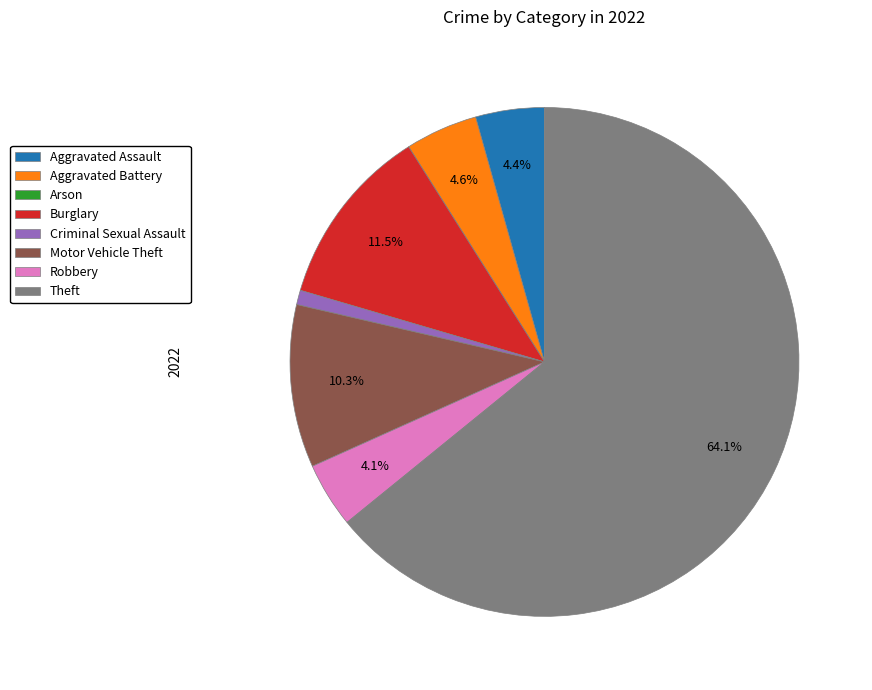

Combined, do Aggravated Assault and Criminal Sexual Assault account for over 50%?

No